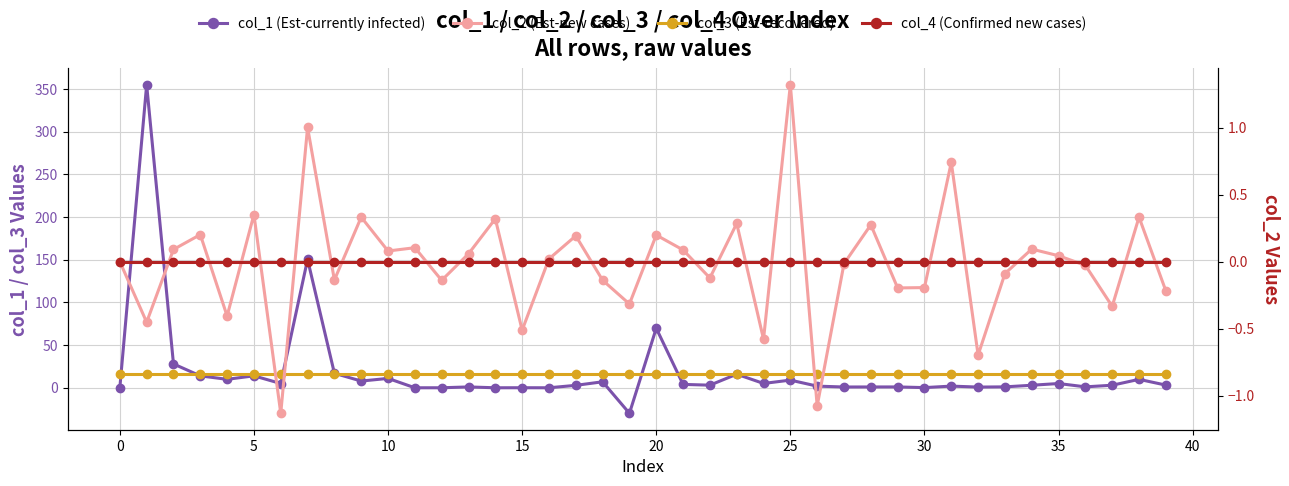

At how many categories does at least one series exceed 226?

1